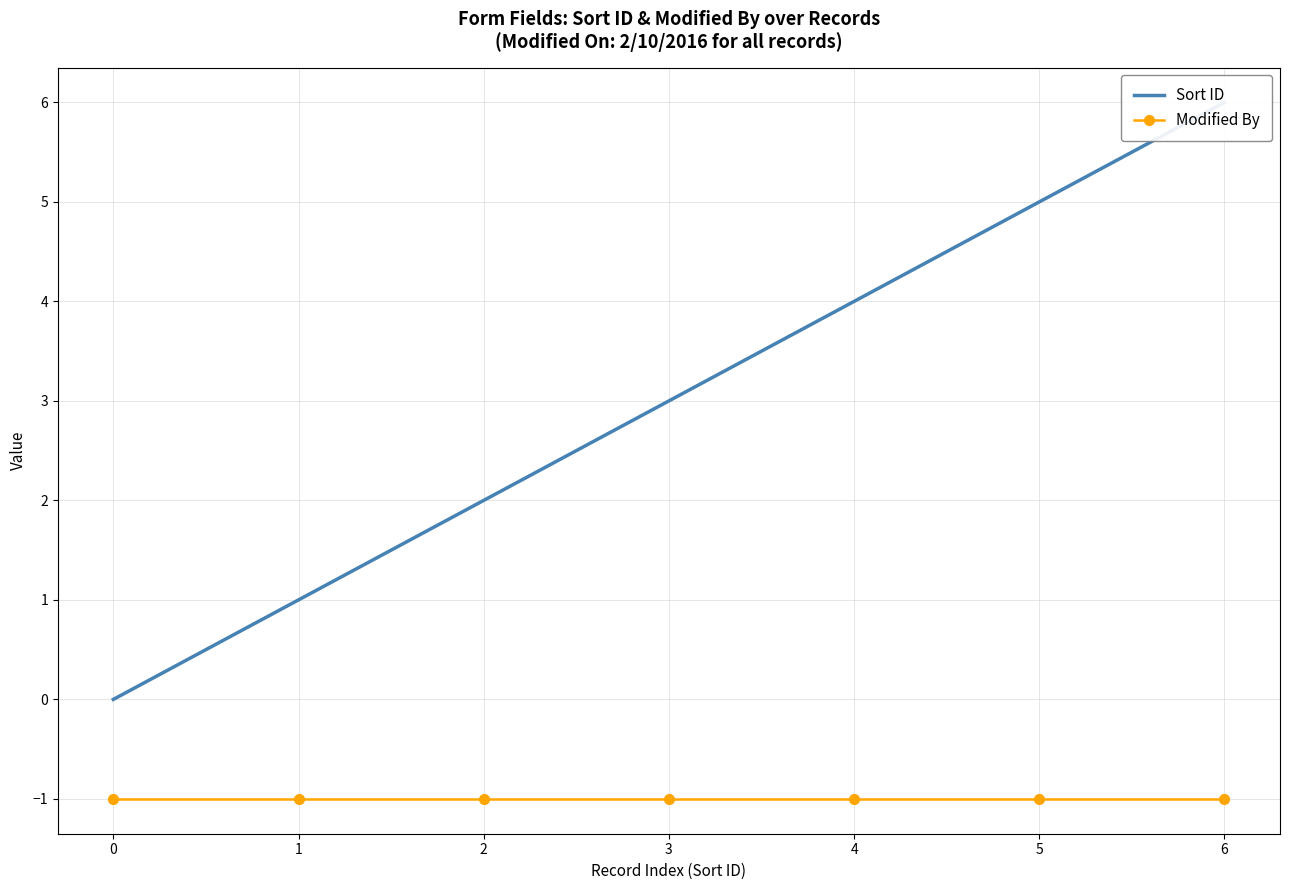

How many Sort ID values are between 1 and 5?

5